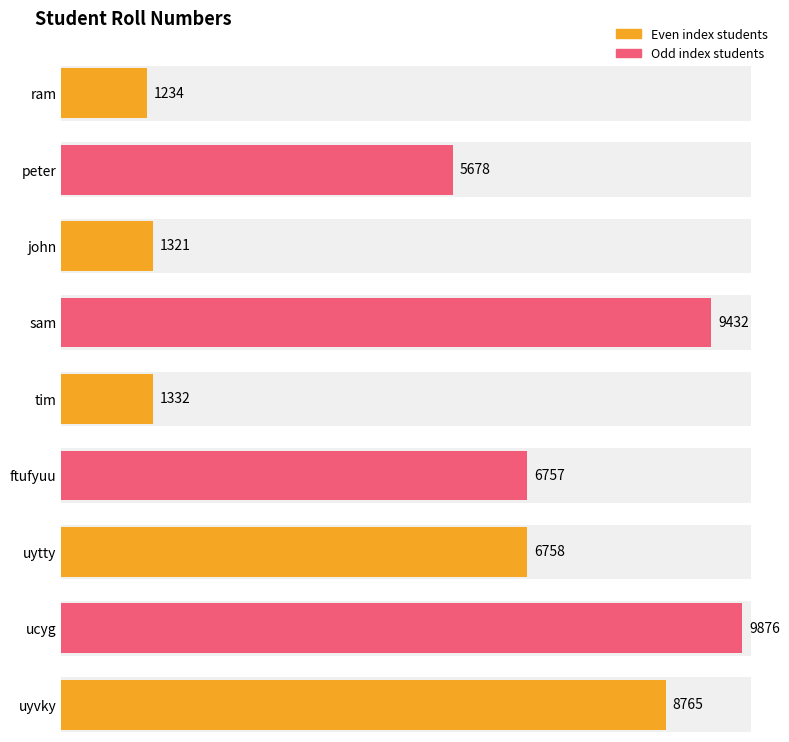

What is the label of the 2nd bar from the left?

peter